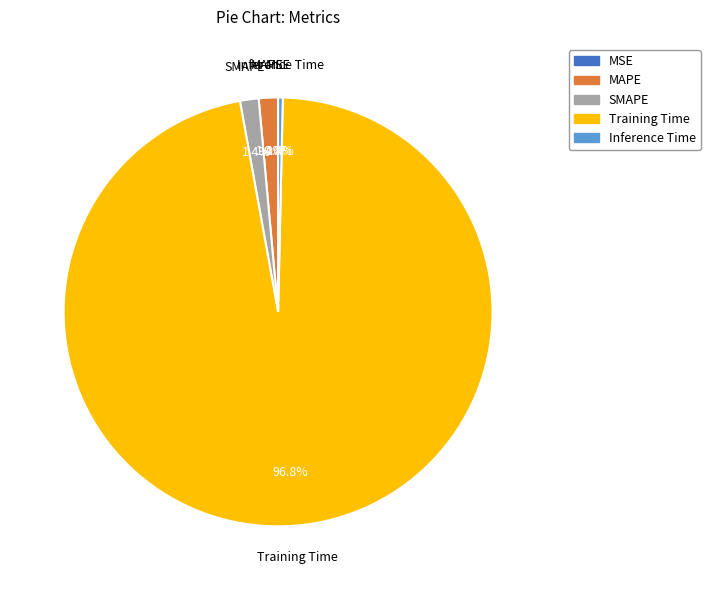

To the nearest percent, what portion does Training Time represent?

97%